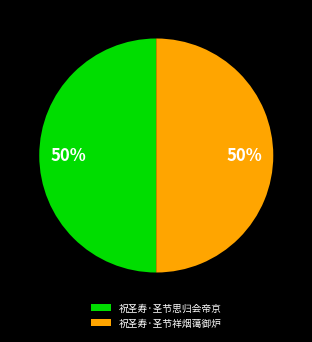

To the nearest percent, what is the average slice percentage?

50%